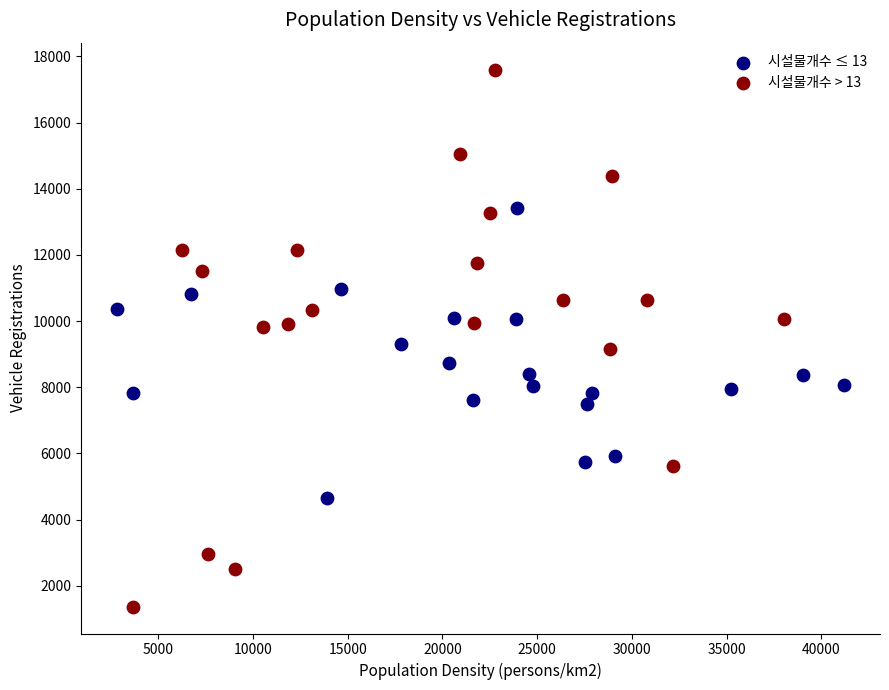

Which series reaches the minimum Y coordinate?

시설물개수 > 13